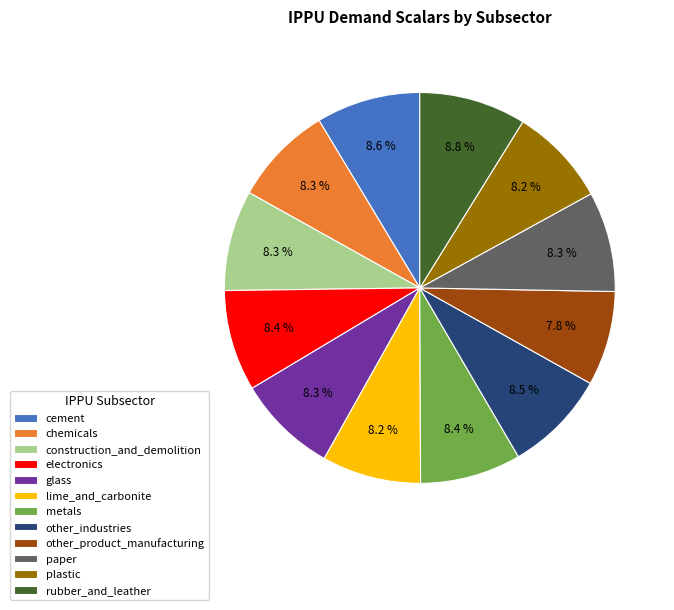

How many segments does this pie chart have?

12